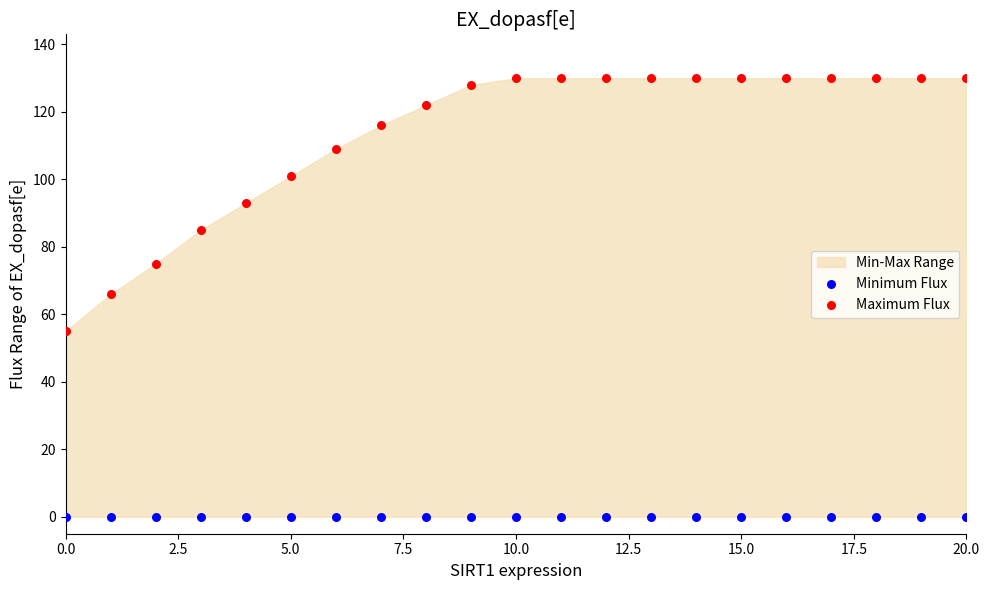

Which series reaches the minimum Y coordinate?

Minimum Flux